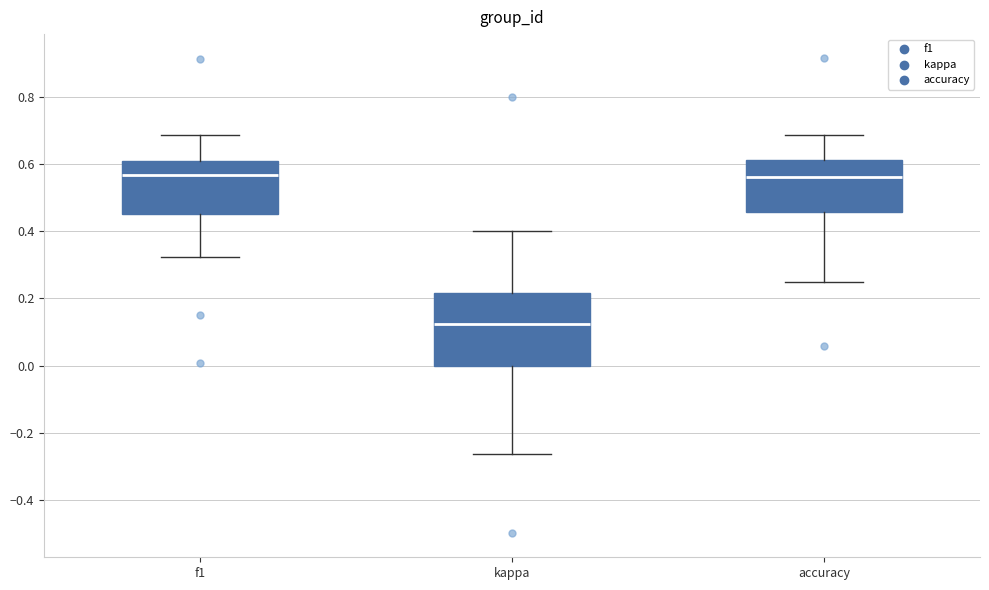

Where does the median line of the box for accuracy sit on the y-axis? The values are not printed on the chart, so give them approximately, as read against the axis.

0.56